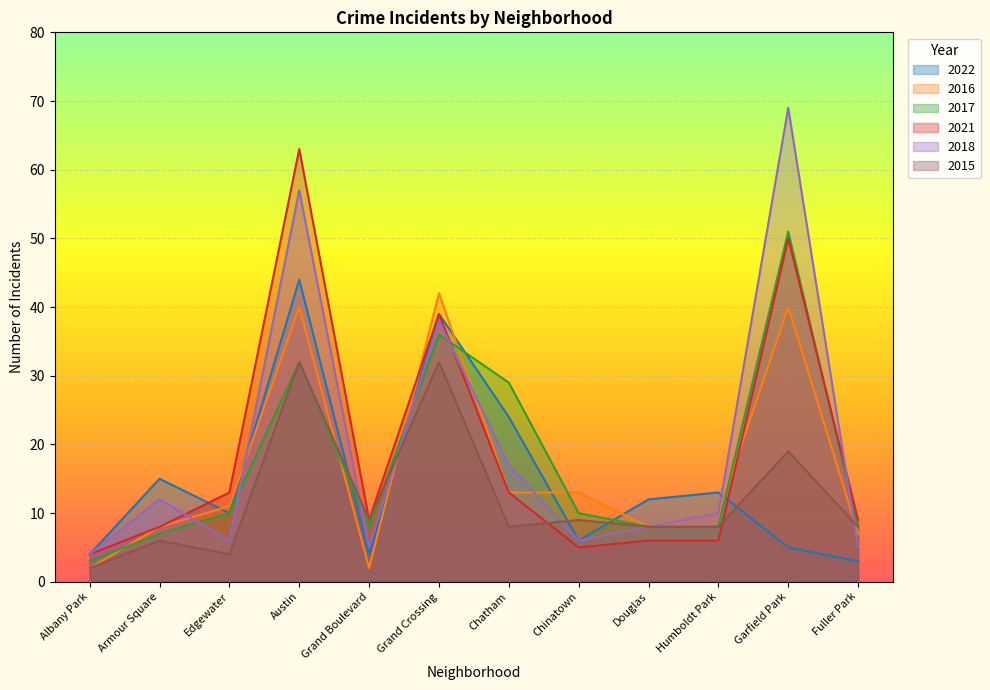

What is the minimum value shown in the chart?

2